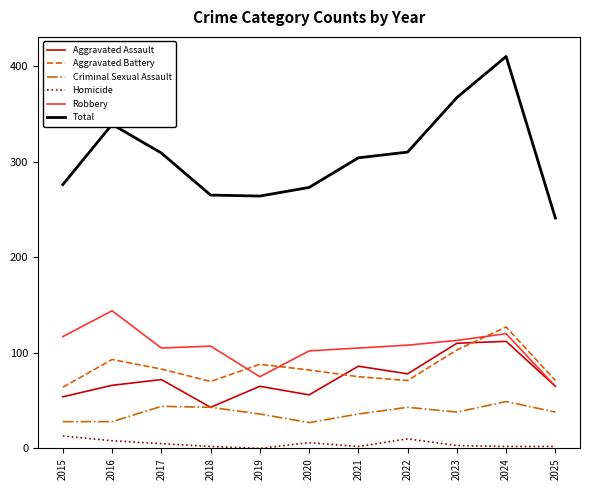

What is the sum of all Robbery values?

1161